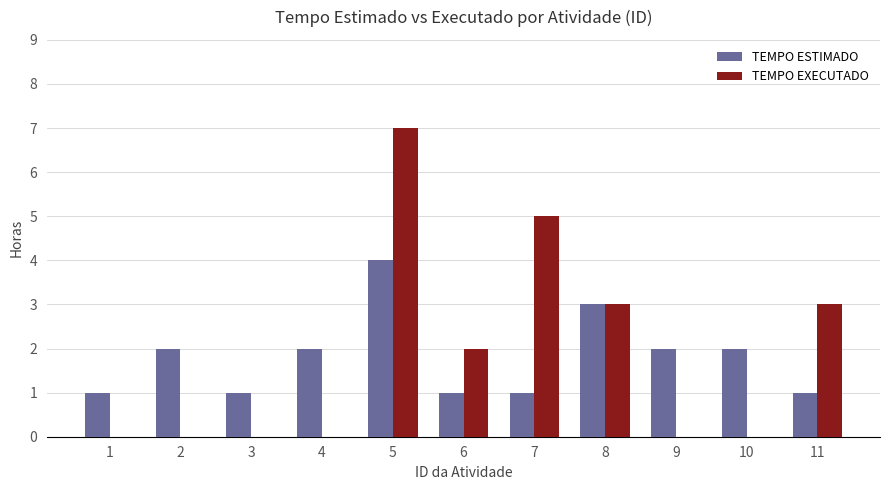

What is the sum of all TEMPO ESTIMADO values?

20